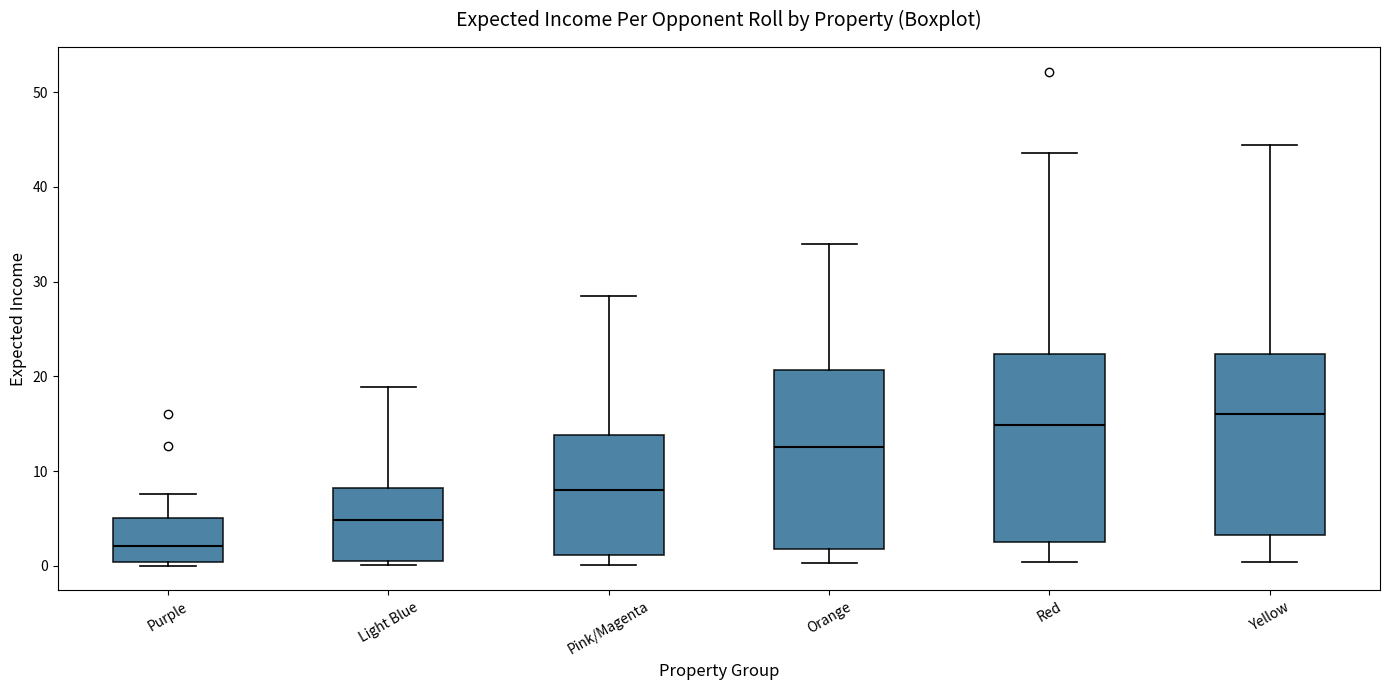

Which box's median line is the lowest?

Purple